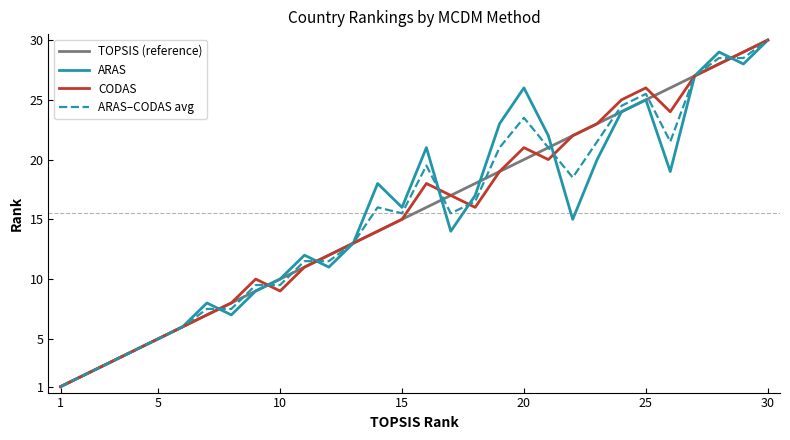

What is the smallest value displayed?

1.0